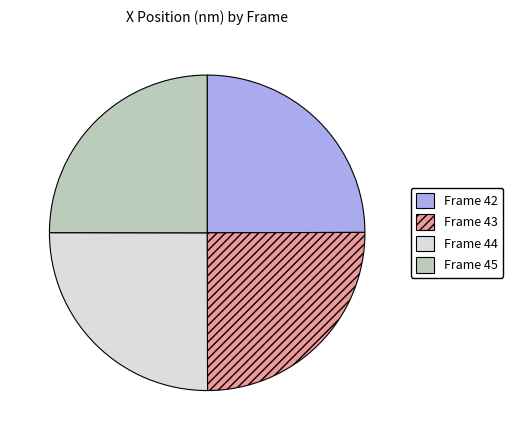

Is there any slice that represents more than half of the pie?

No